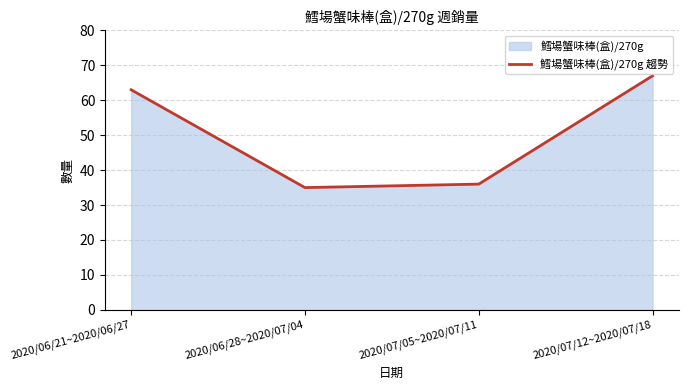

How many series are shown in this chart?

1